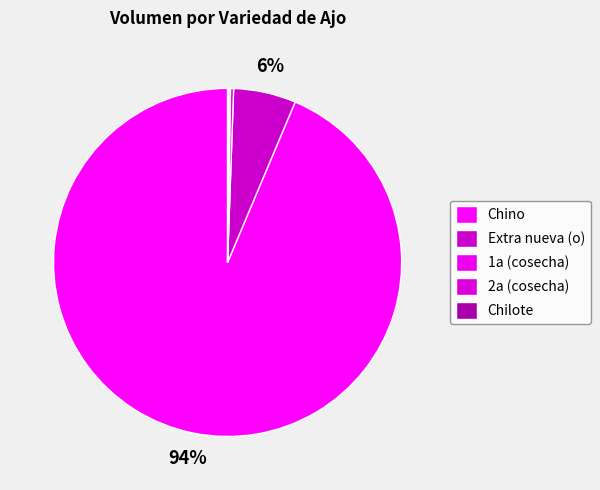

Is the sum of 2a (cosecha) and Chilote greater than half?

No